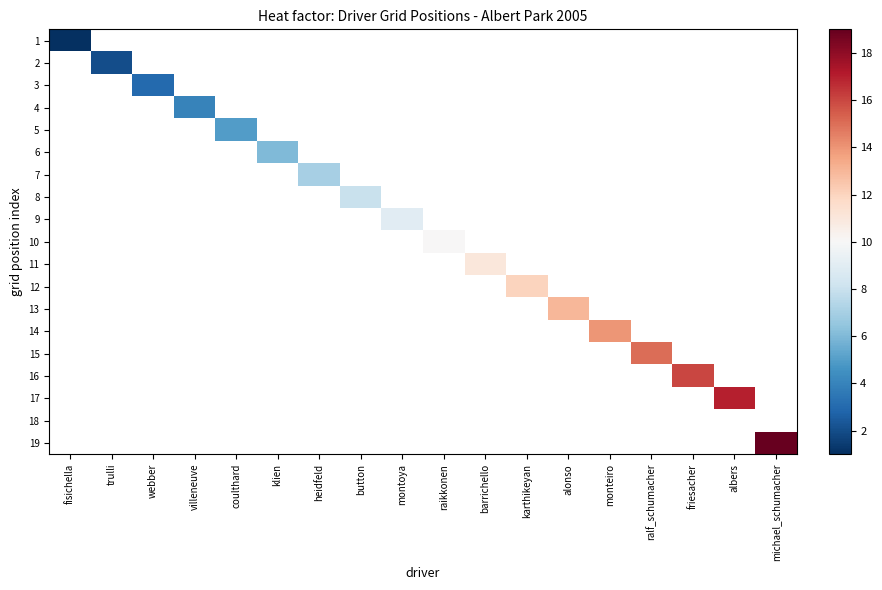

How many data points does each series have?

18